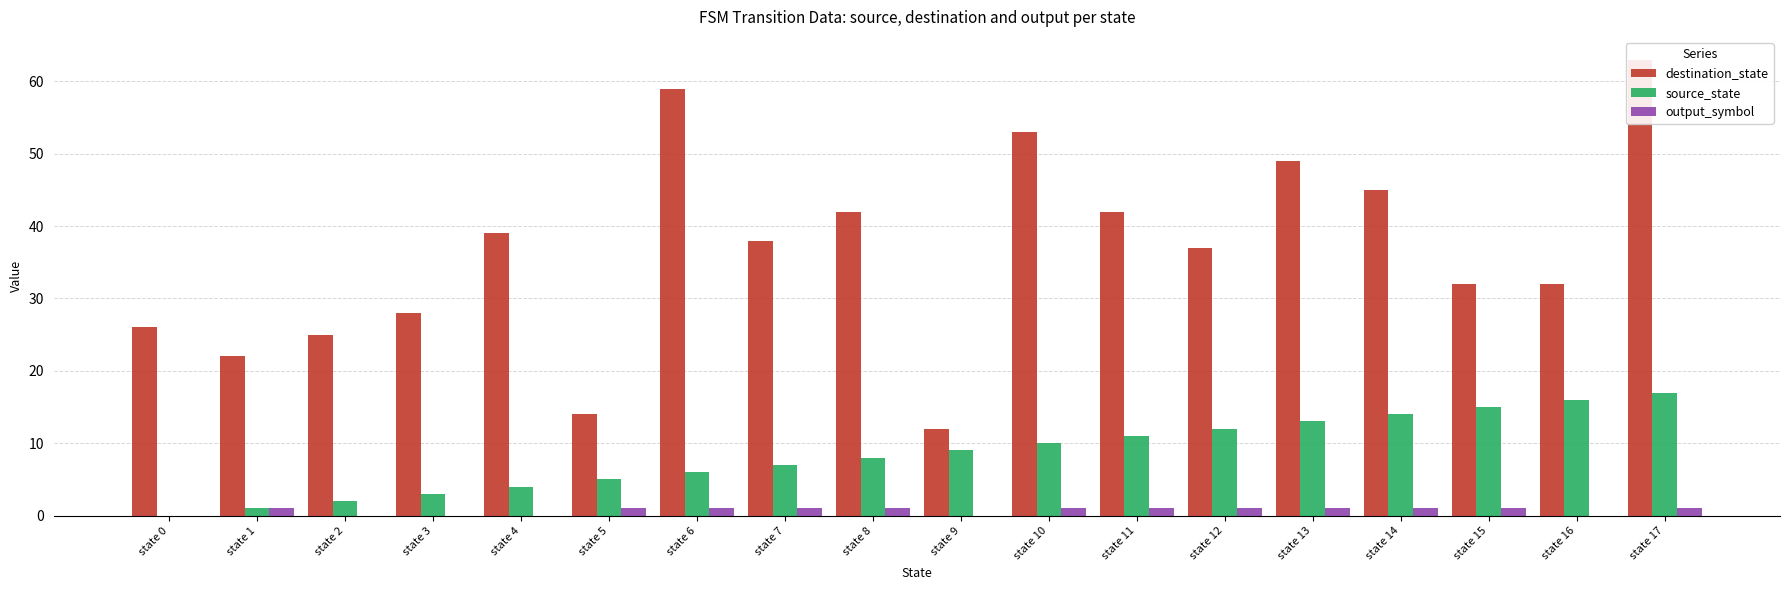

The source_state series shows 20 at state 12. True or false?

False